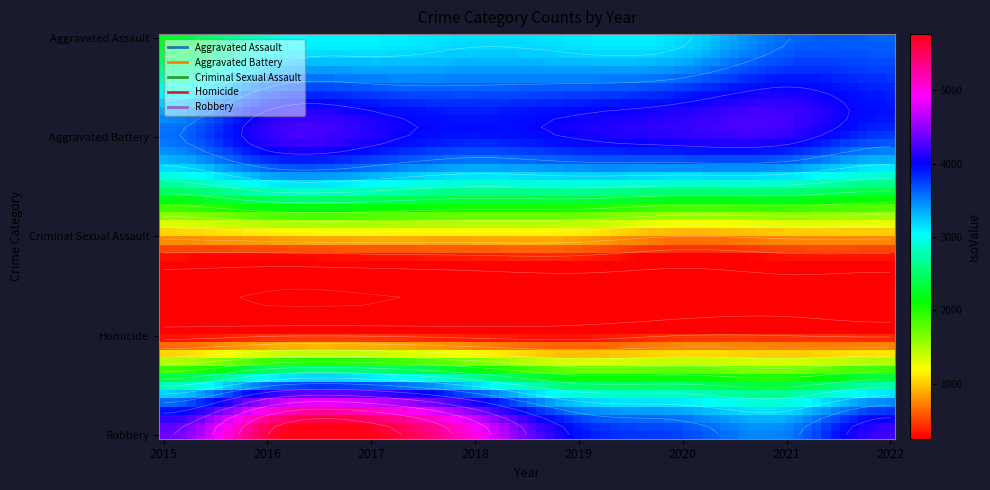

Is it true that Aggravated Assault equals 626 at 2016?

False